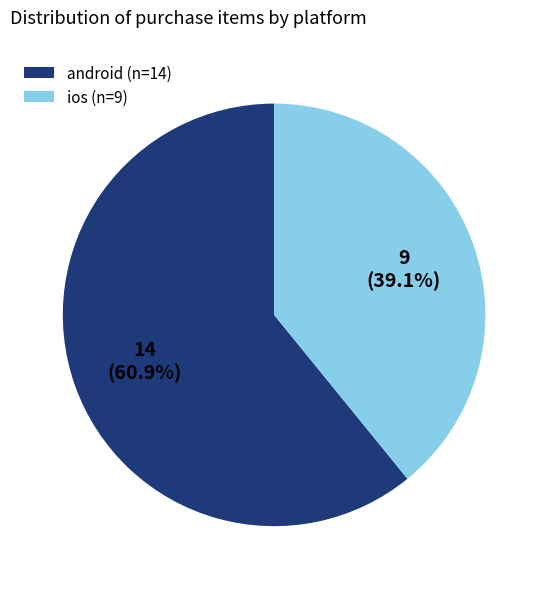

Is the sum of android and ios greater than half?

Yes